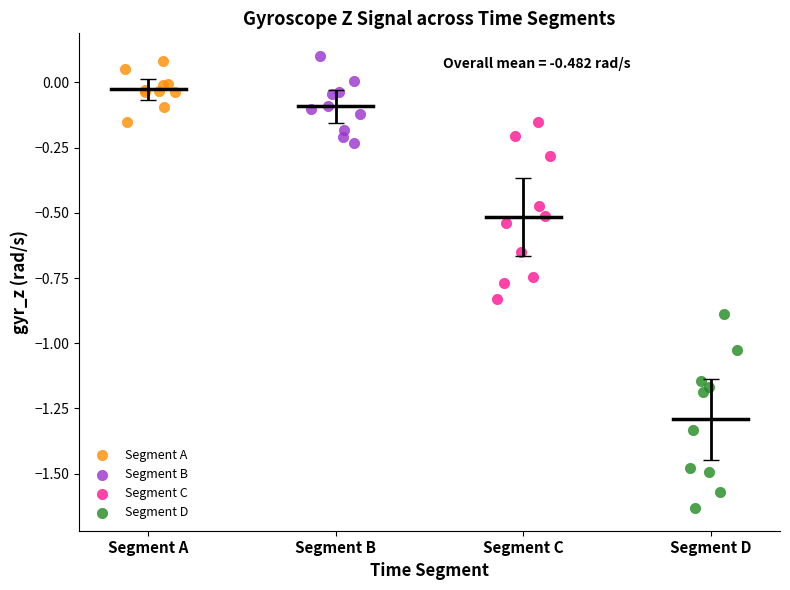

What are all the series names shown in the legend?

Segment A, Segment B, Segment C, Segment D